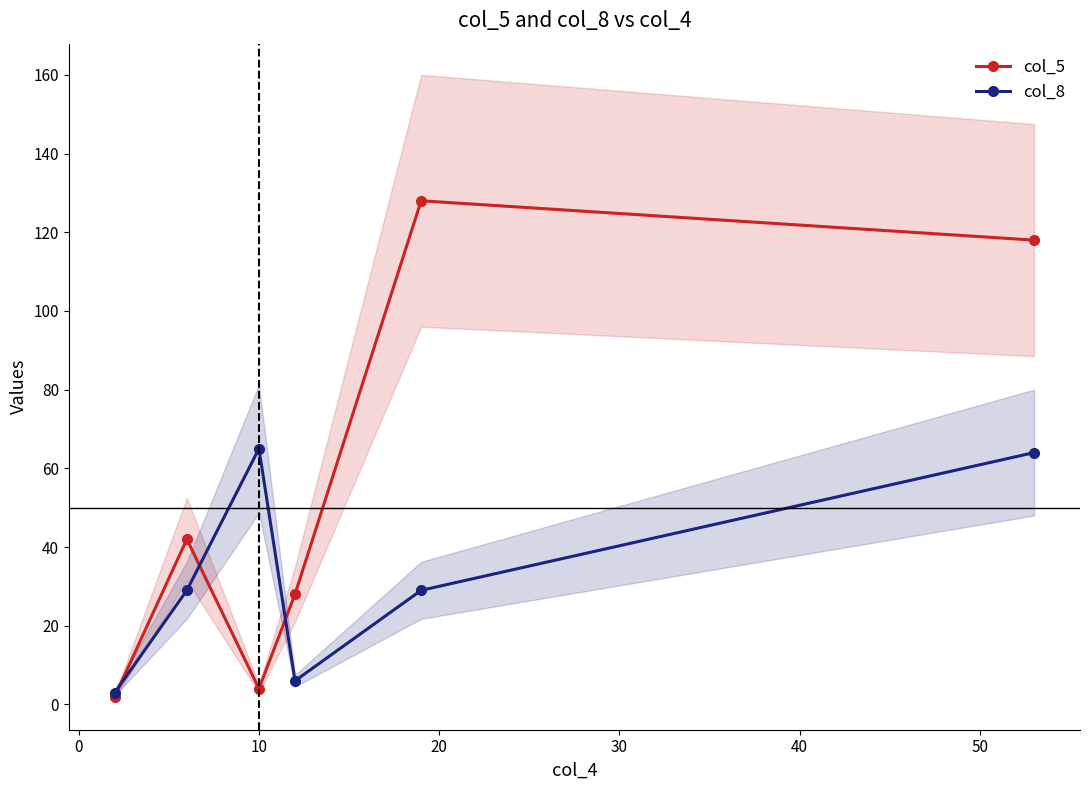

How many interior local peaks does the col_8 series have?

1